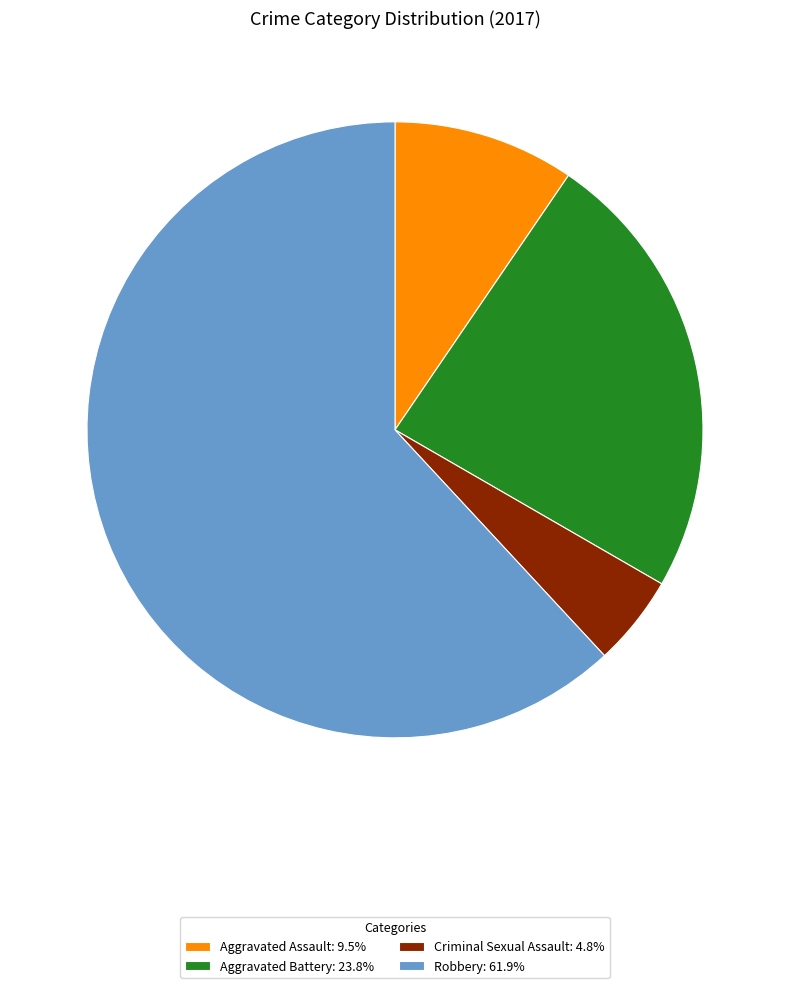

Is there a majority slice in this chart?

Yes